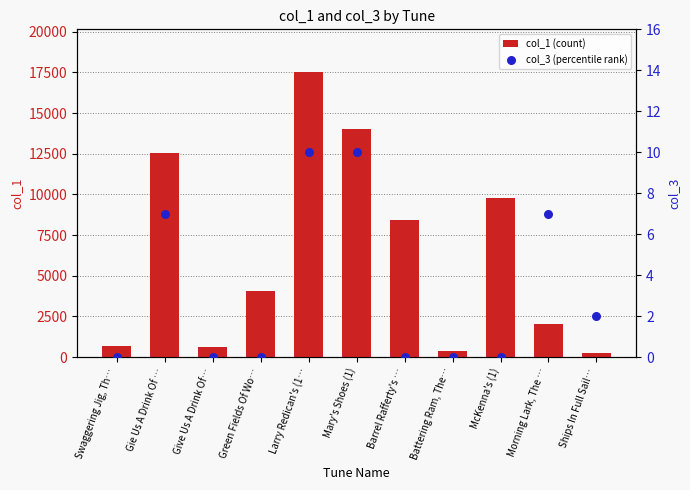

At which category is the sum across all series the highest?

Larry Redican's (1…